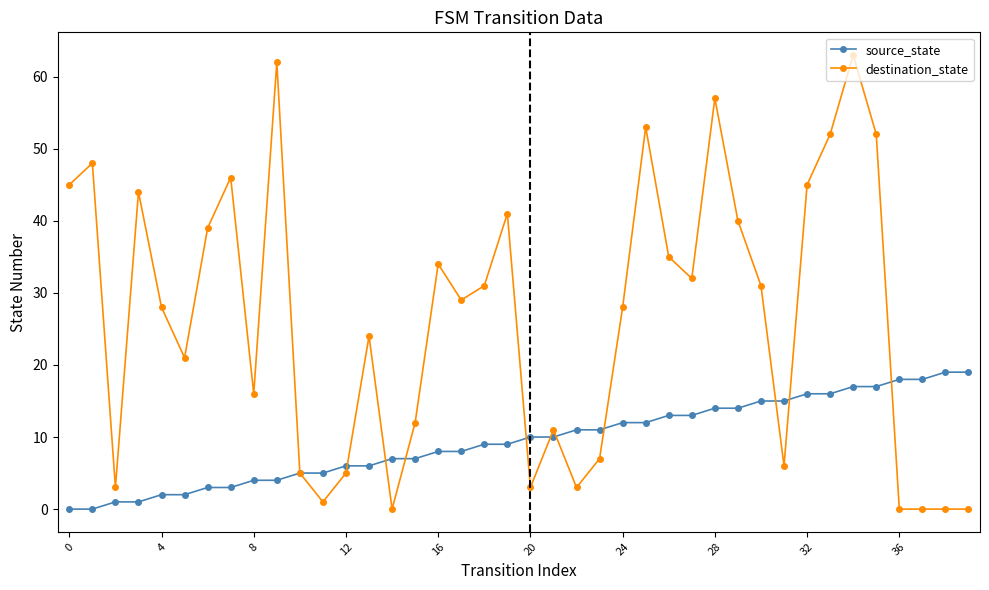

Rank the series by their average value, from highest to lowest.

destination_state, source_state